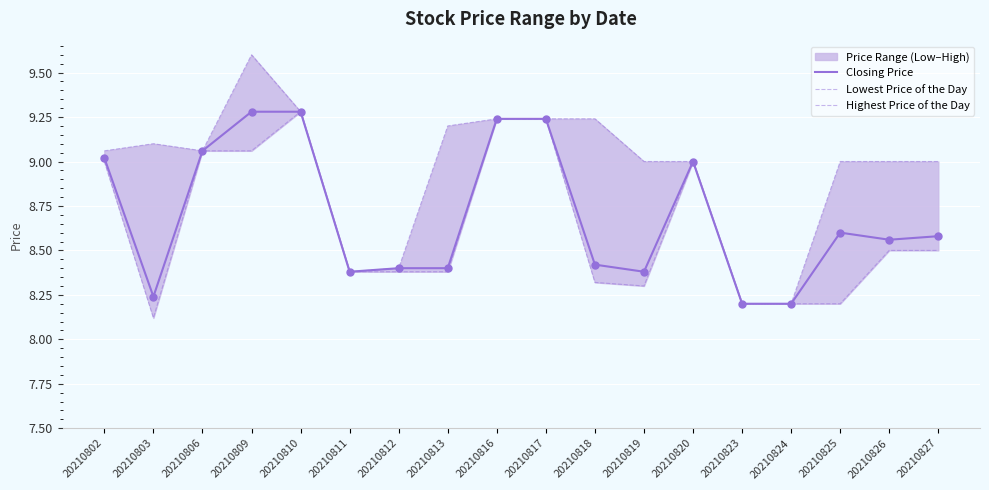

At which category is the sum across all series the highest?

20210809